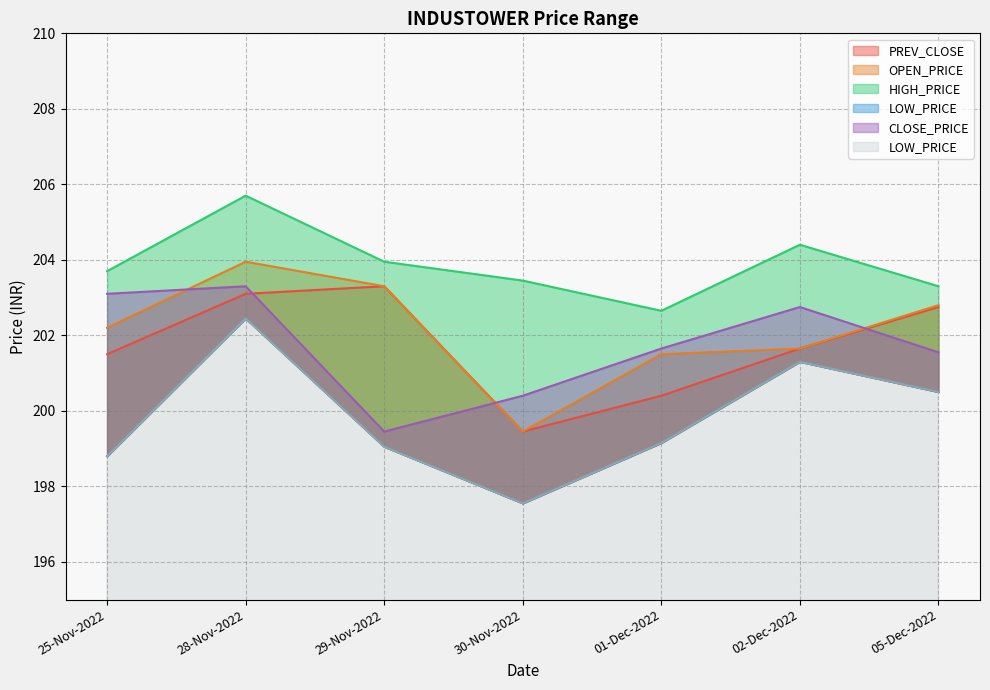

How many values in the LOW_PRICE series are below 199?

2